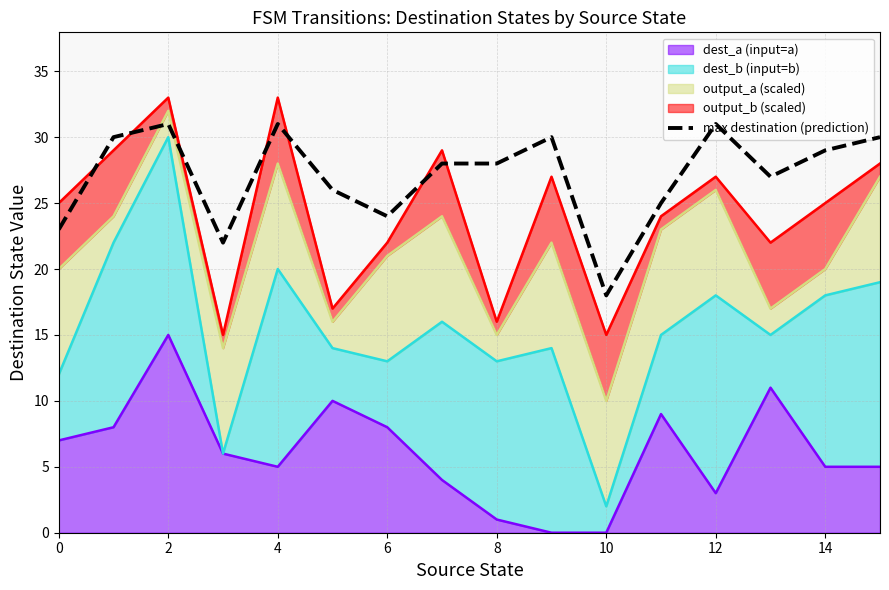

True or false: there are more than 1 points higher than both neighbors.

True